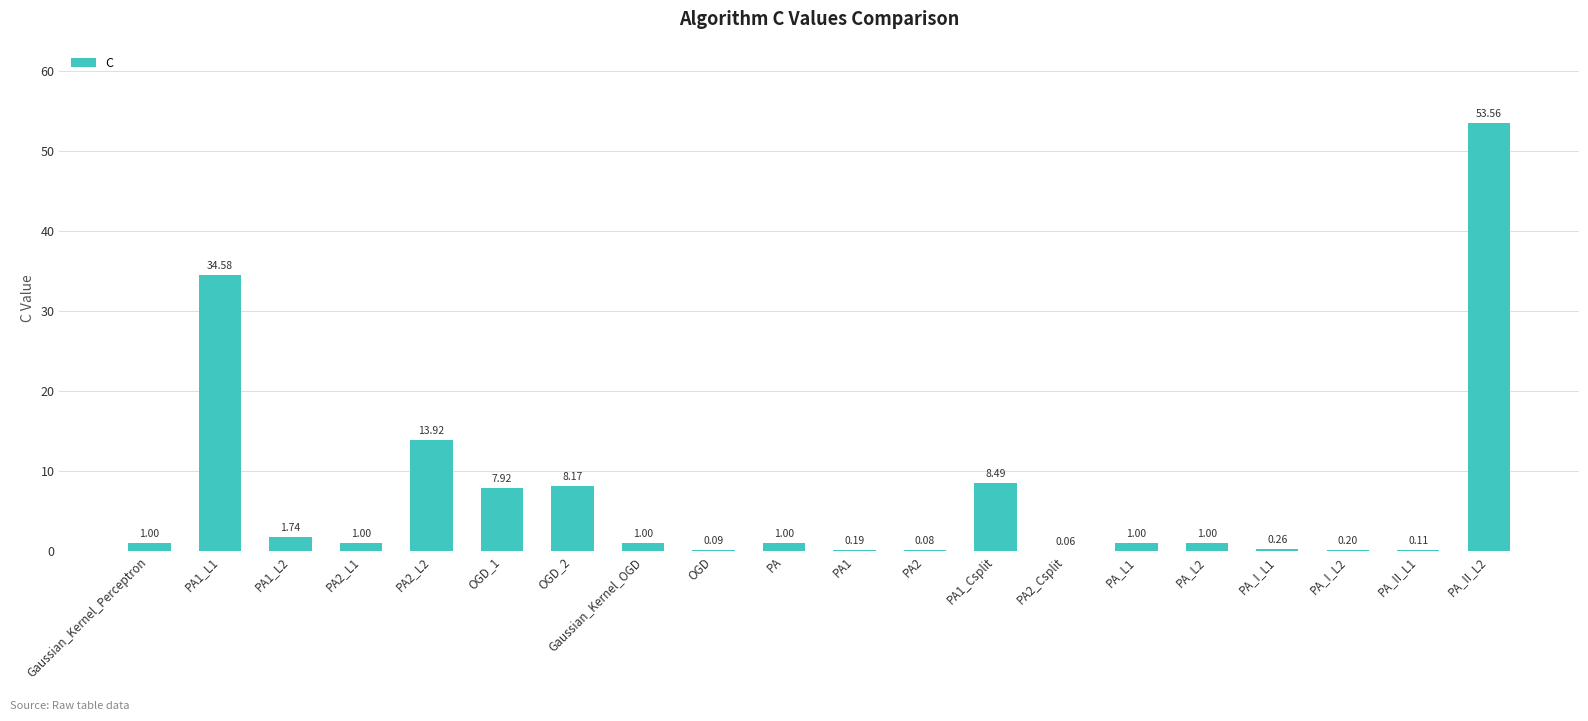

The chart shows a value of 13.3 at OGD_2. True or false?

False